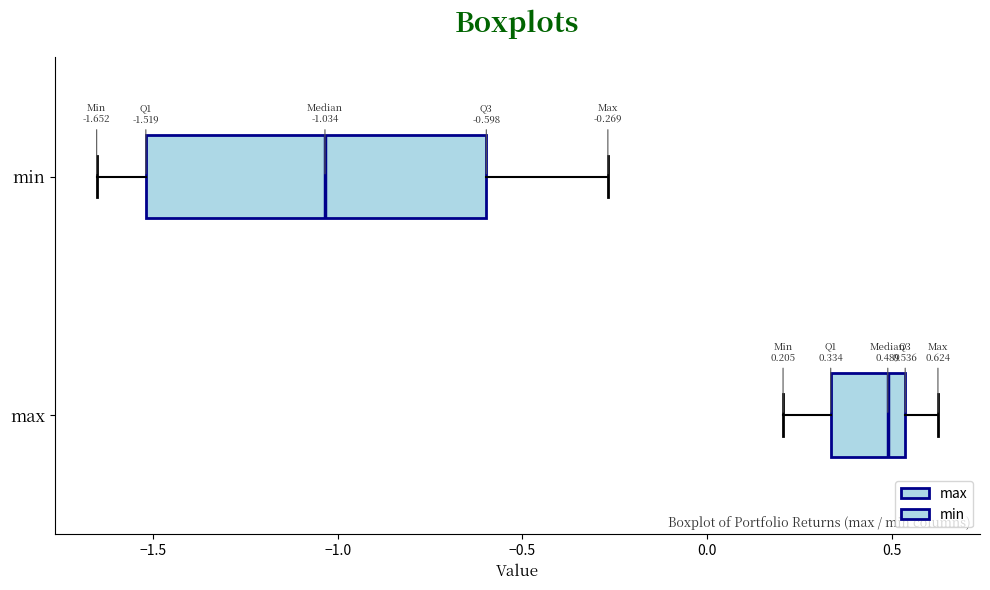

Which box has the furthest to the right median line?

max